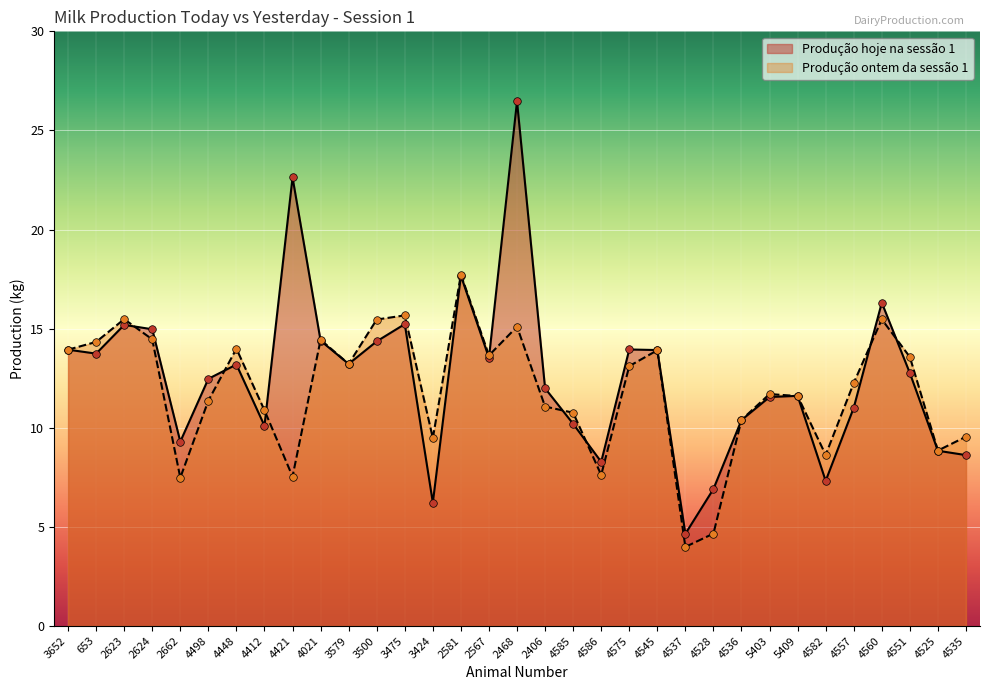

Which series has the largest total across all categories?

Produção hoje na sessão 1